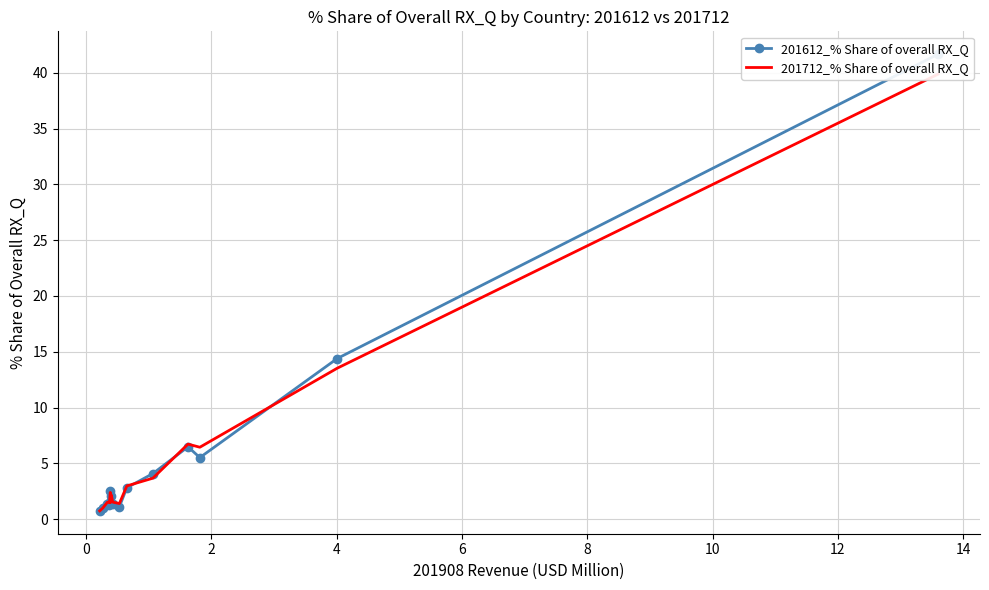

How many intersections are there between 201612_% Share of overall RX_Q and 201712_% Share of overall RX_Q?

6